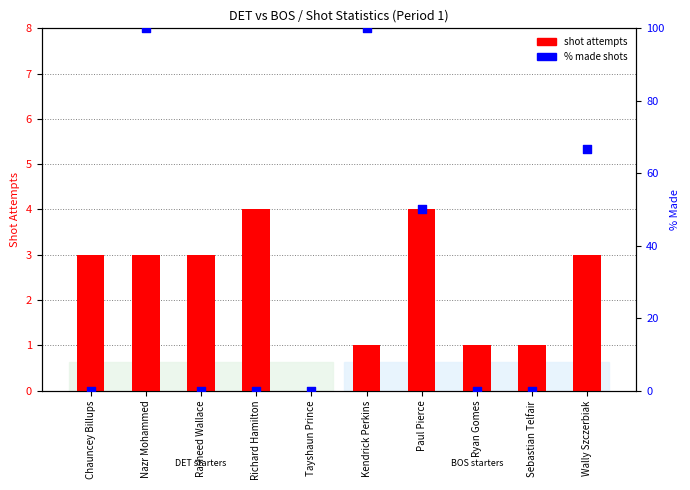

What are all the series names shown in the legend?

shot attempts, % made shots